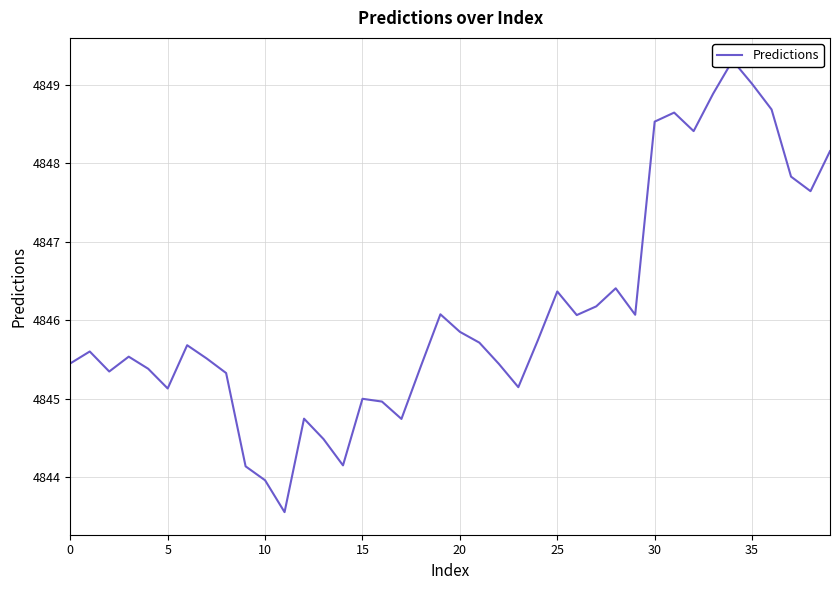

Approximately how many times larger is the value at 10 compared to 37?

1.0